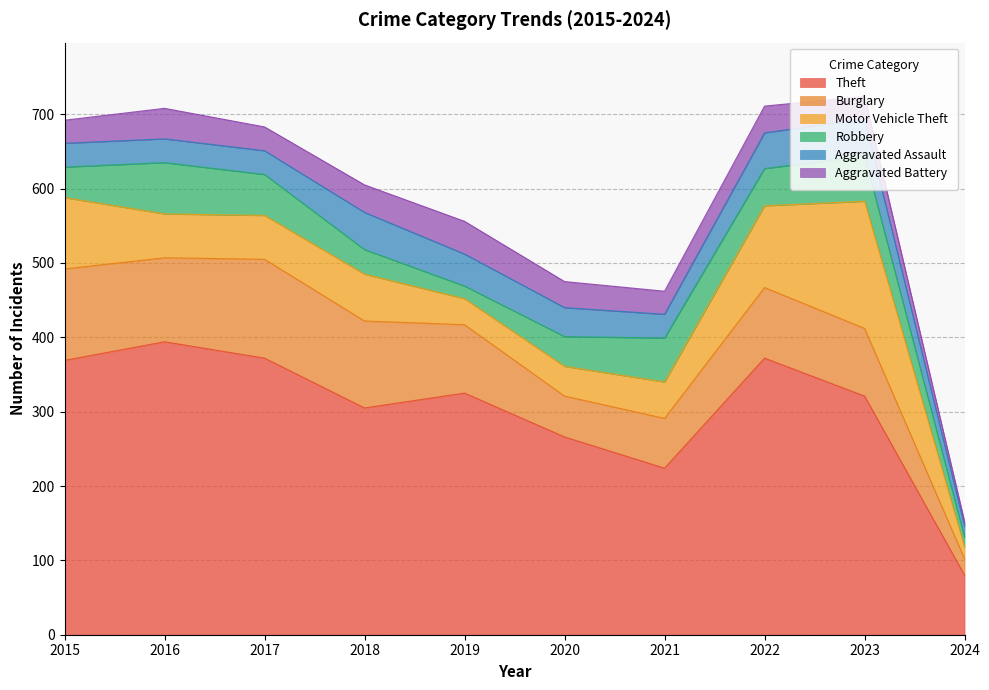

How many values in the Burglary series are below 95?

5